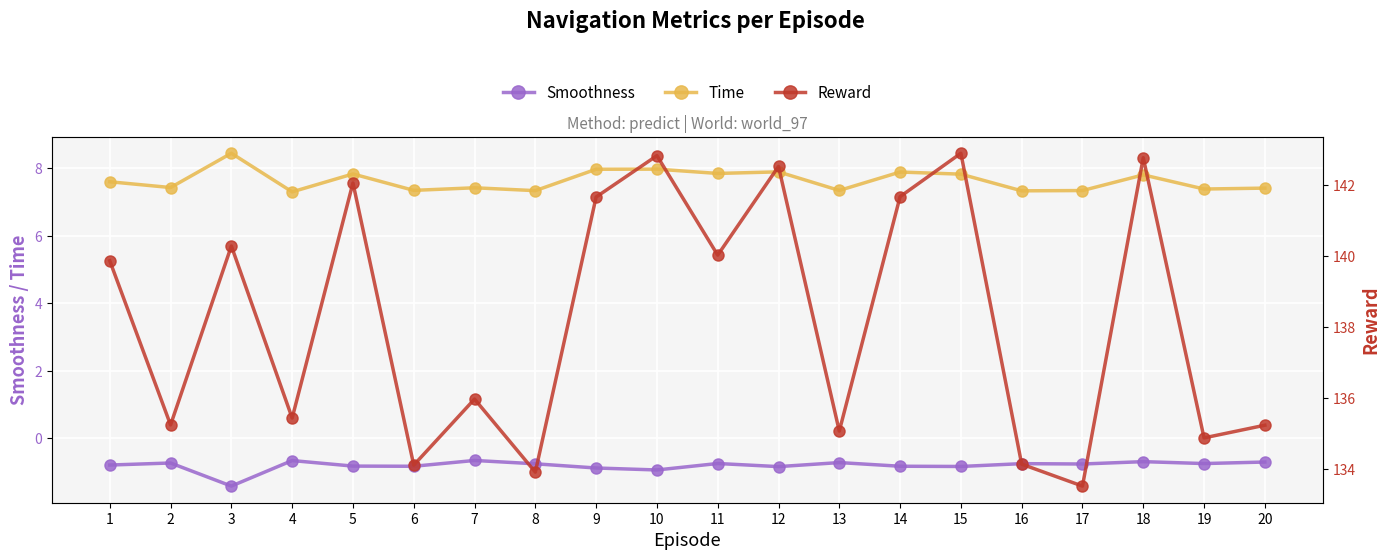

How many lines are shown in the chart?

3